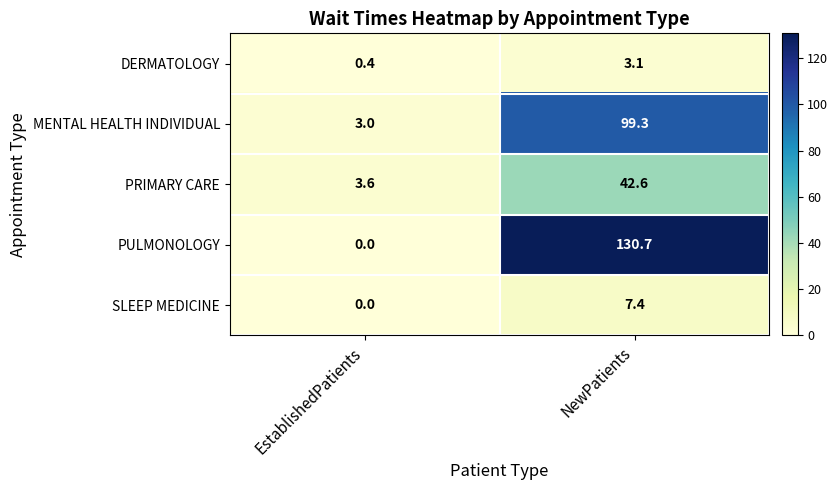

Which series changed the most between EstablishedPatients and NewPatients?

PULMONOLOGY